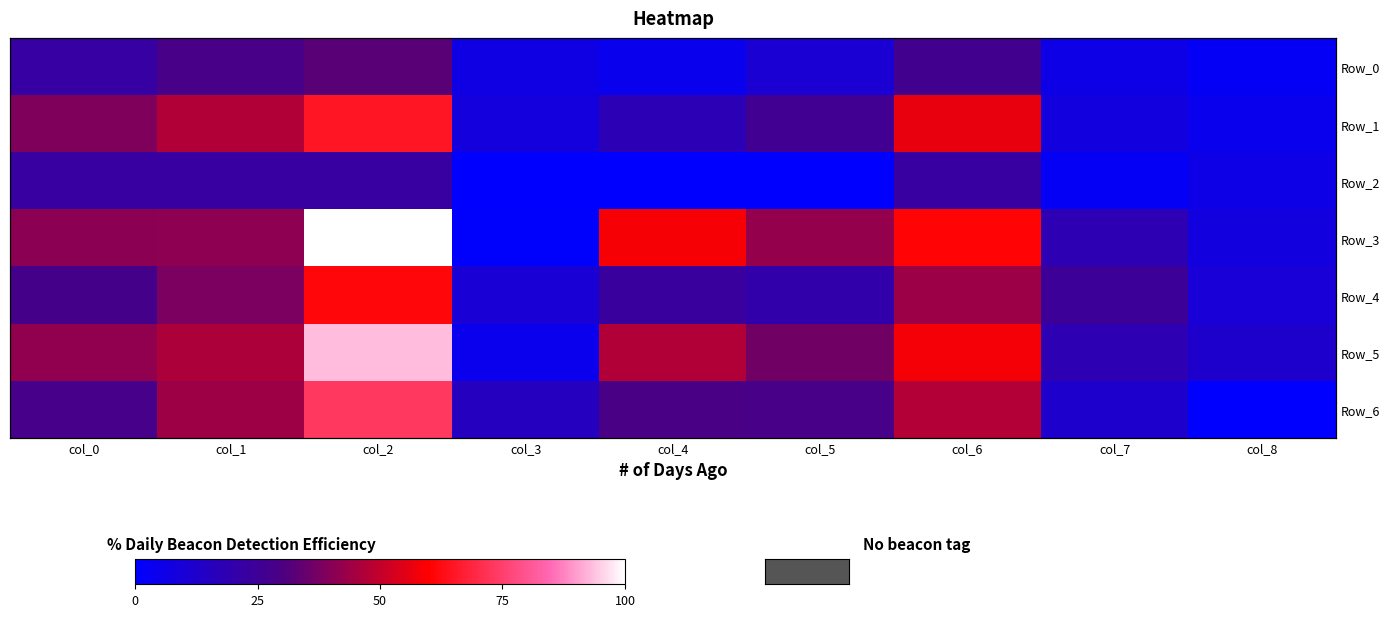

Count the number of categories in the chart.

9